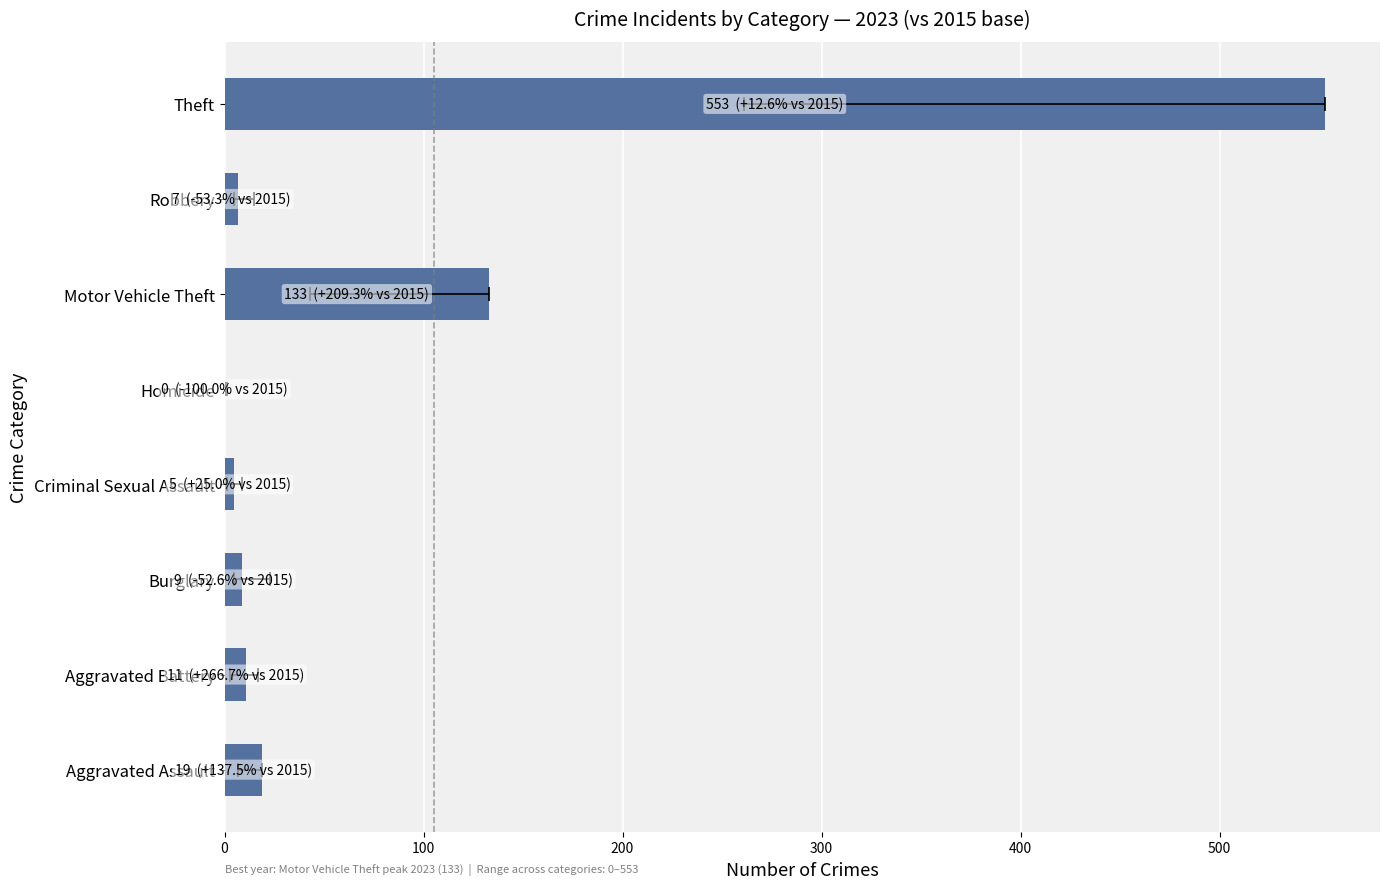

What is the maximum value shown in the chart?

553